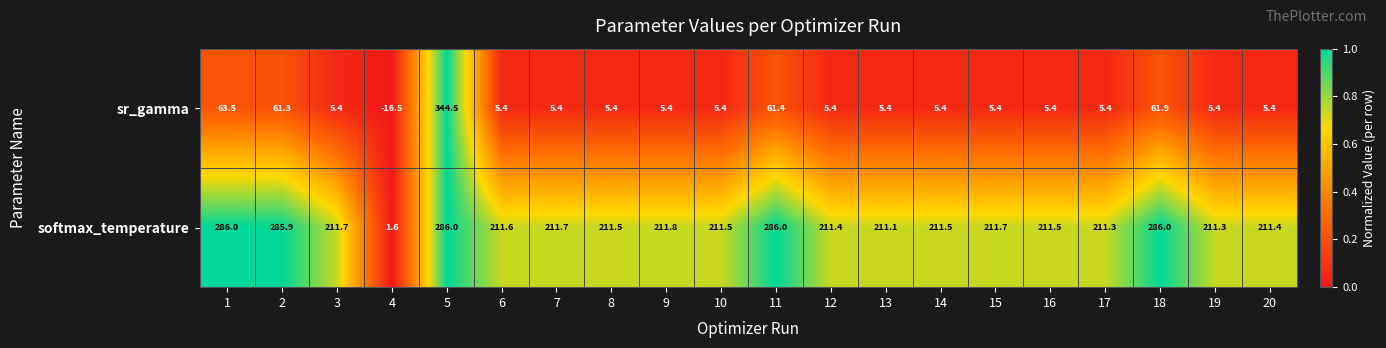

Rank the series at 10 from lowest to highest value.

sr_gamma, softmax_temperature